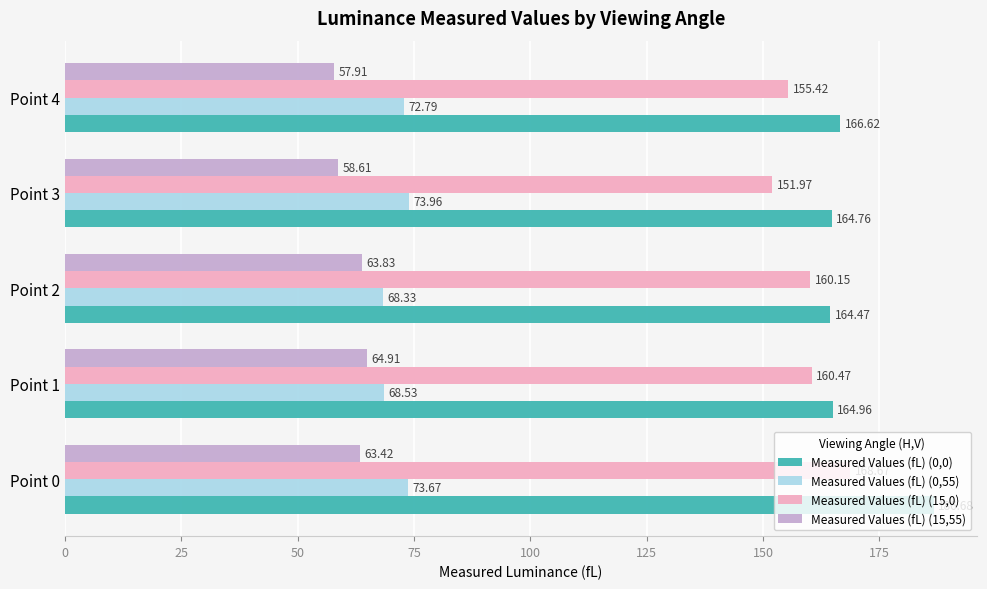

Which series changed the most between Point 3 and Point 4?

Measured Values (fL) (15,0)